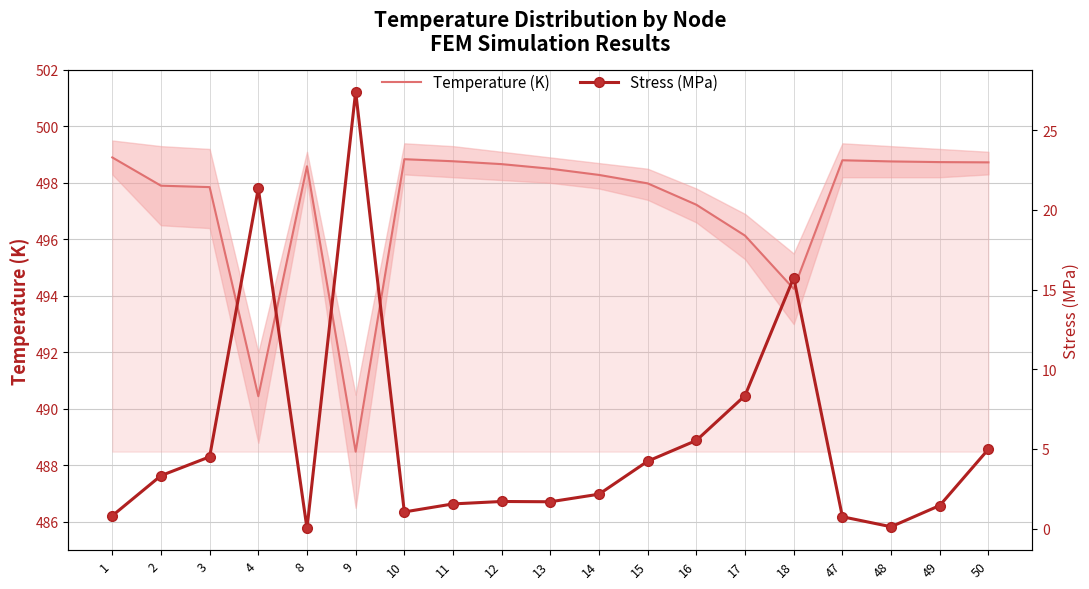

List the series in order of their overall mean, lowest first.

Stress (MPa), Temperature (K)